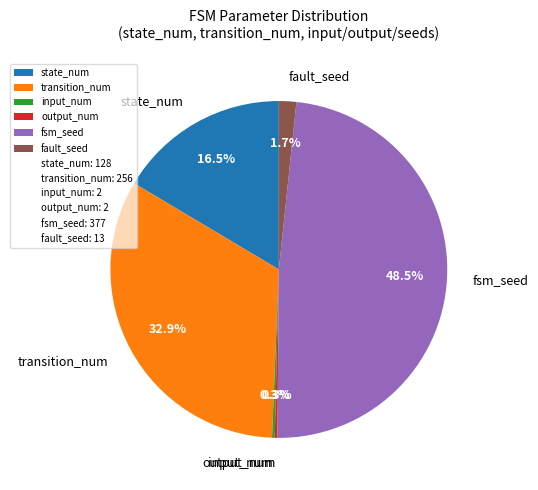

What is the largest slice in the pie chart?

fsm_seed